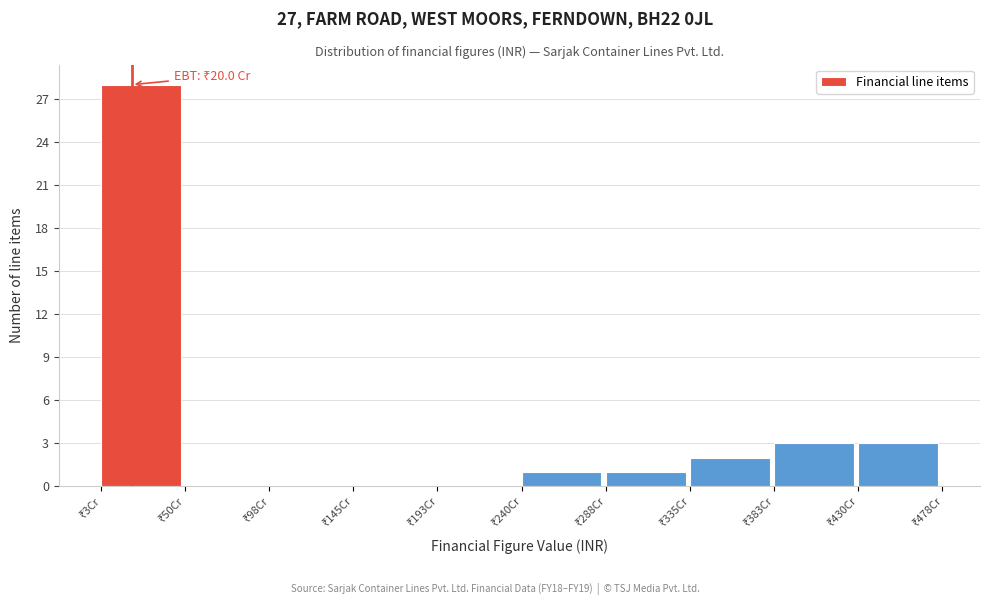

What is the sum of all values?

38